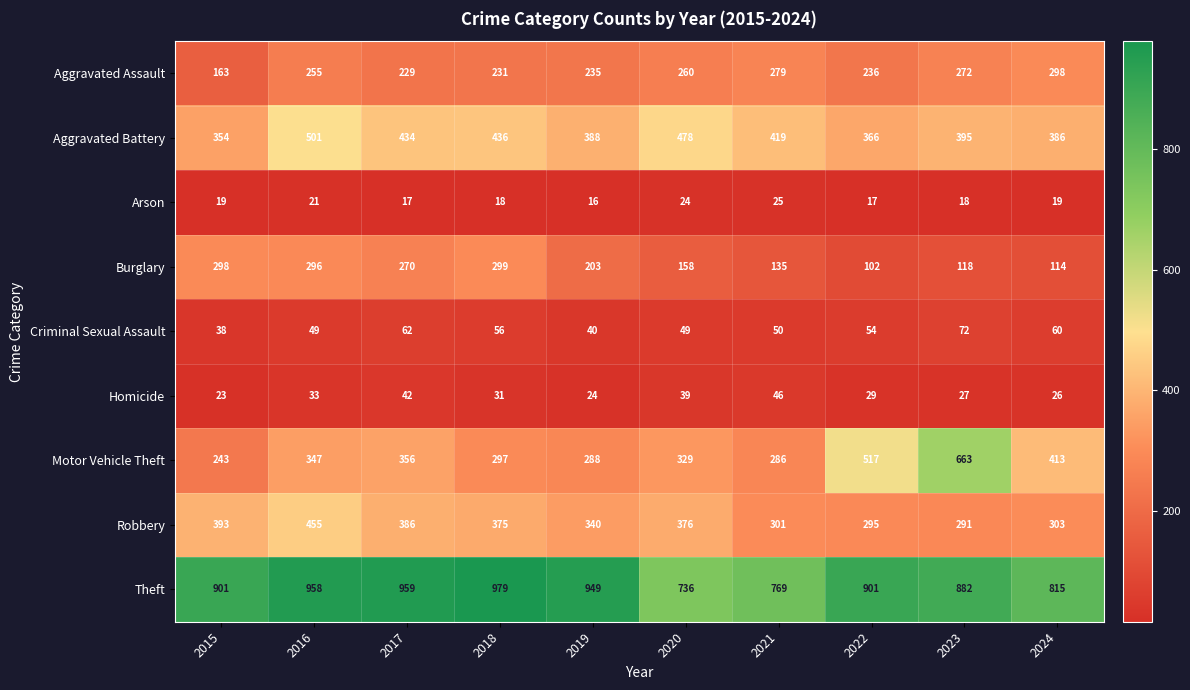

At which category does the chart reach its peak across all series?

2018